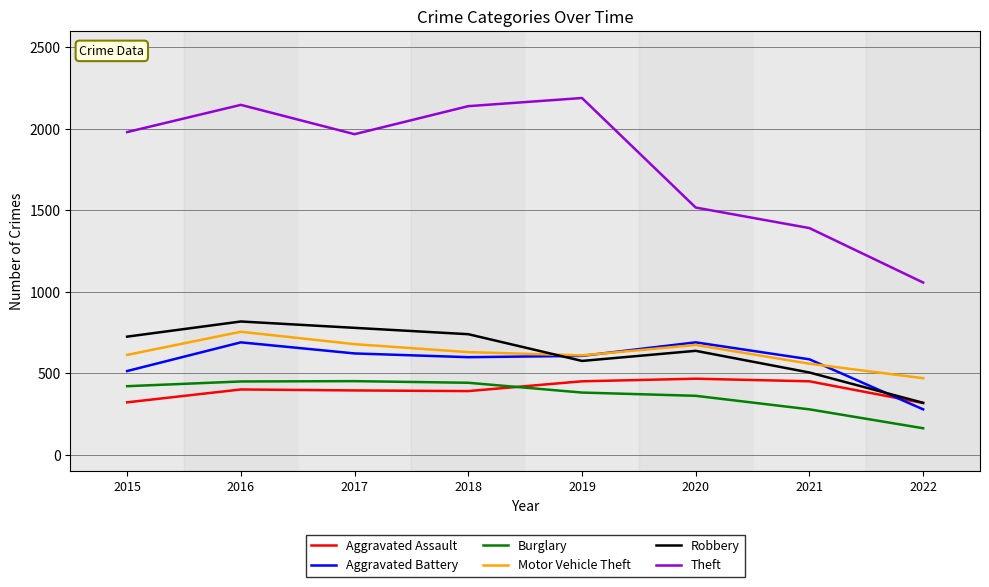

Where is the first local maximum for Motor Vehicle Theft?

2016